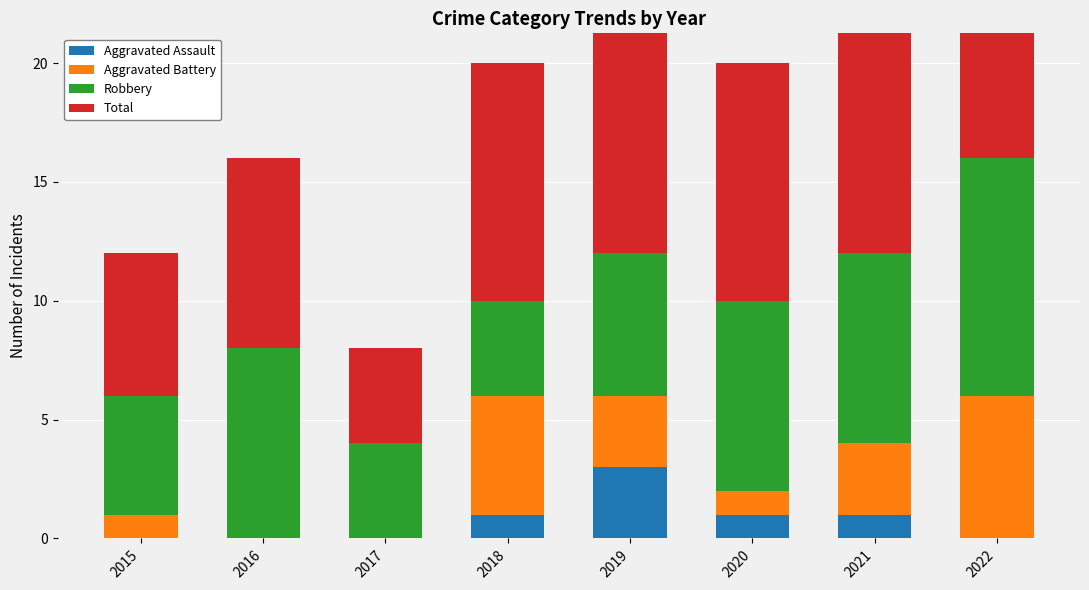

Between 2019 and 2015, which is larger?

2019